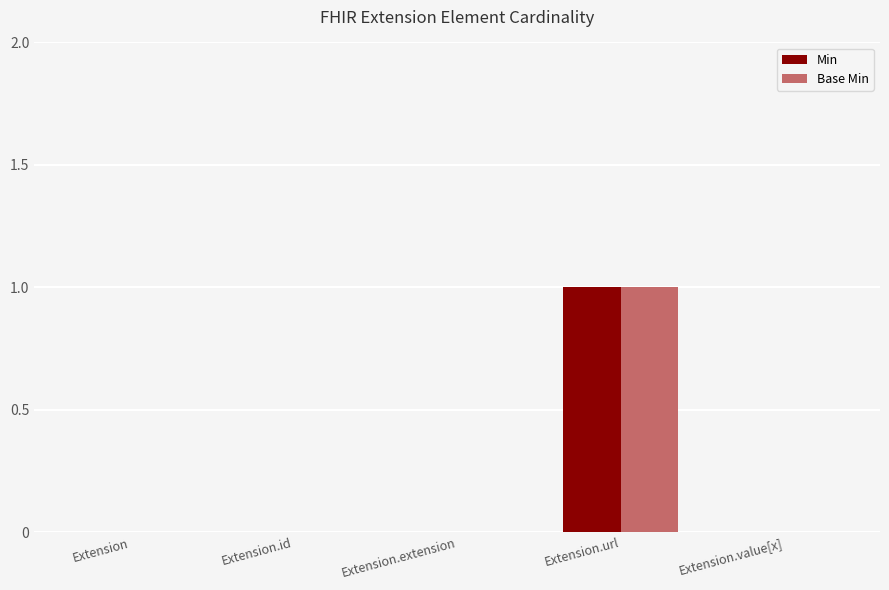

At which category is the sum across all series the highest?

Extension.url